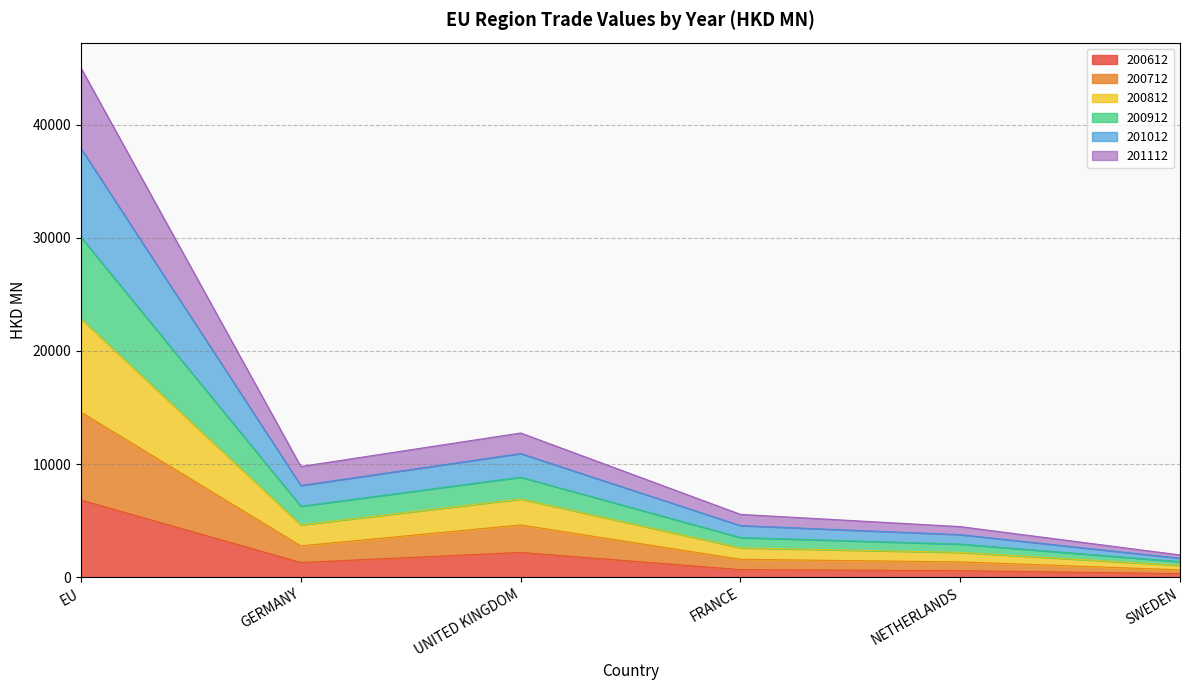

At how many categories does at least one series exceed 19395?

1